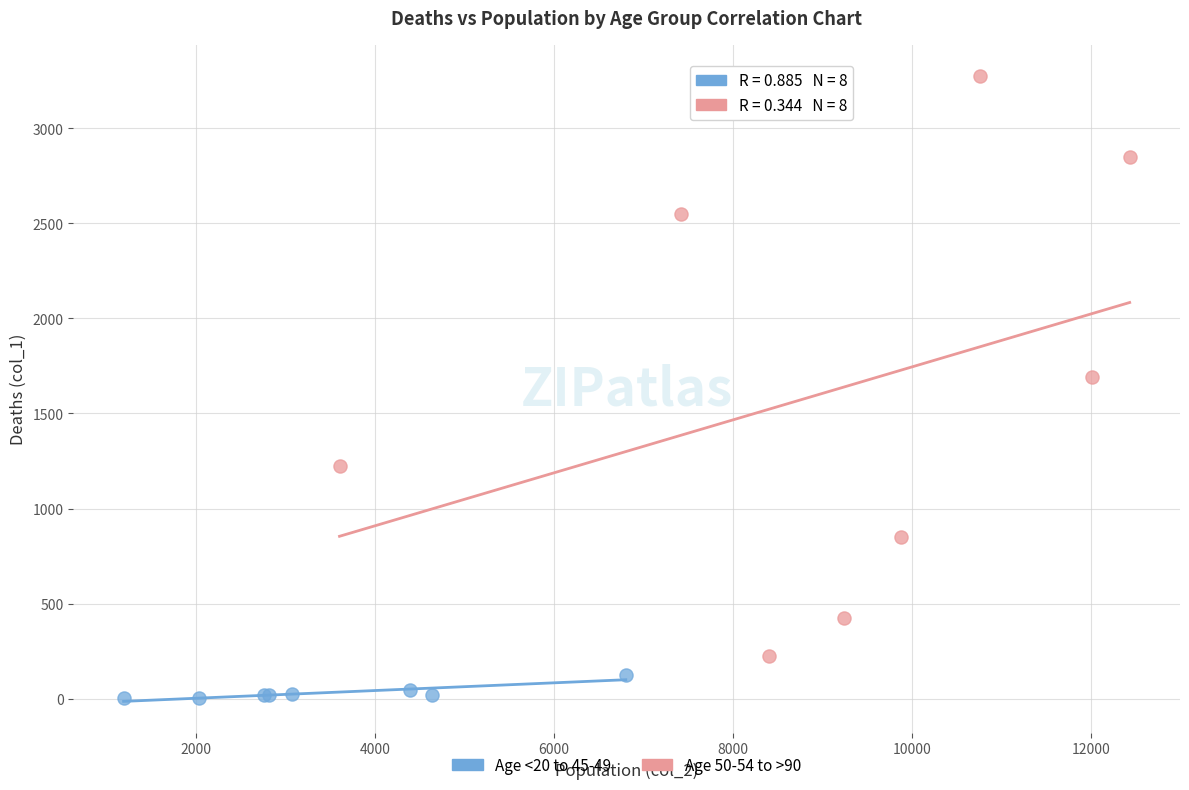

Which series contains the lowest Y value?

Age <20 to 45-49